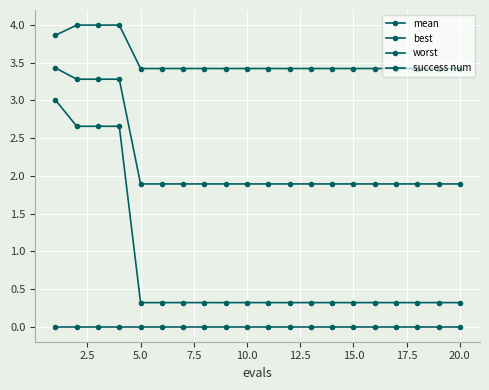

How many lines are shown in the chart?

4